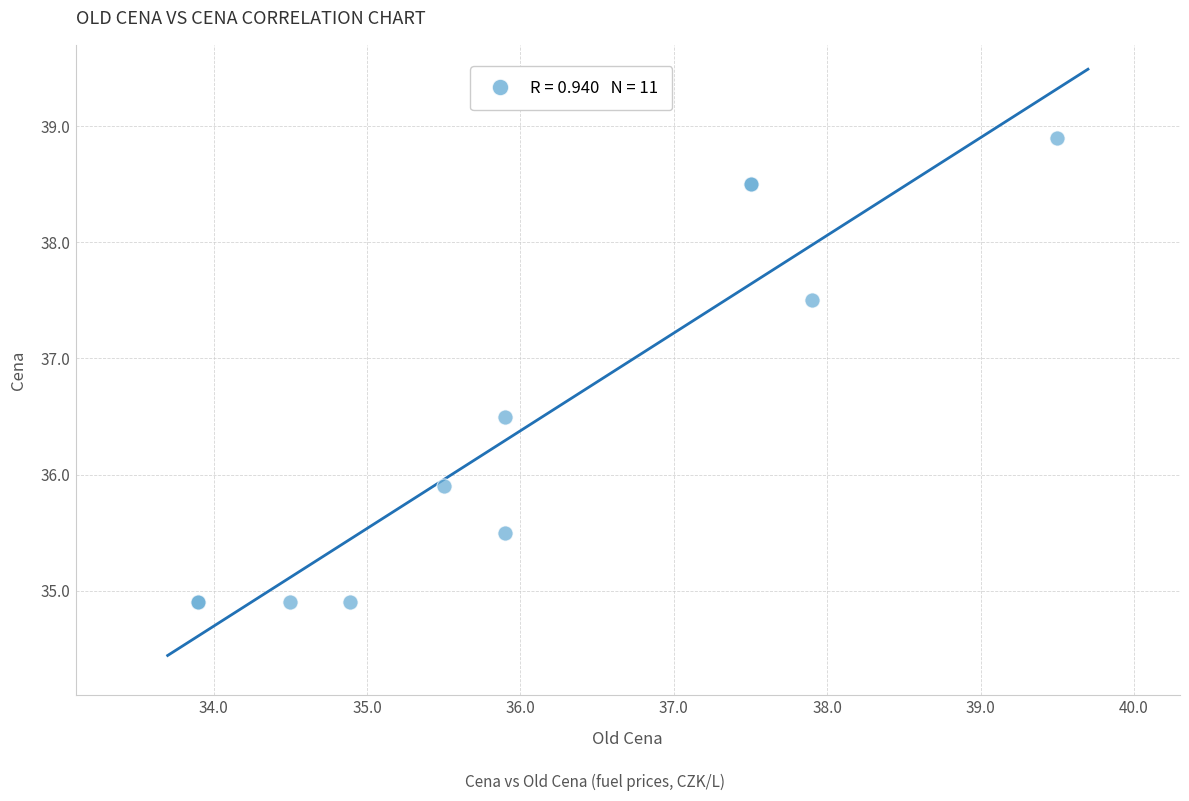

What Y value in the scatter plot is closest to 36?

35.9